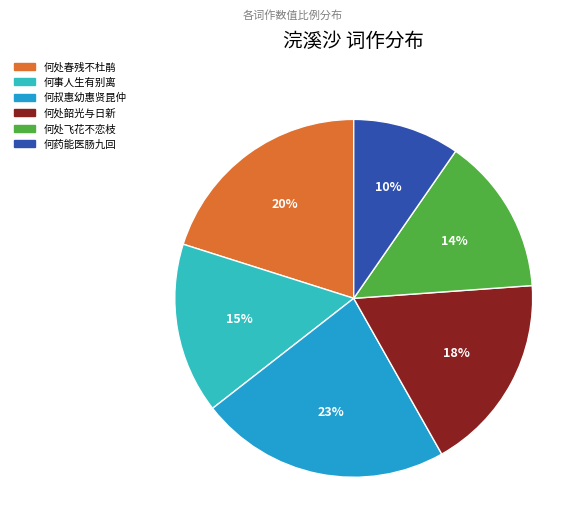

How many segments does this pie chart have?

6